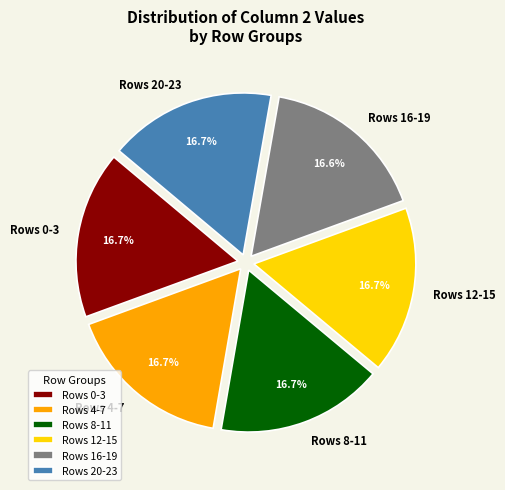

Approximately how many times larger is the value at Rows 12-15 compared to Rows 8-11?

1.0